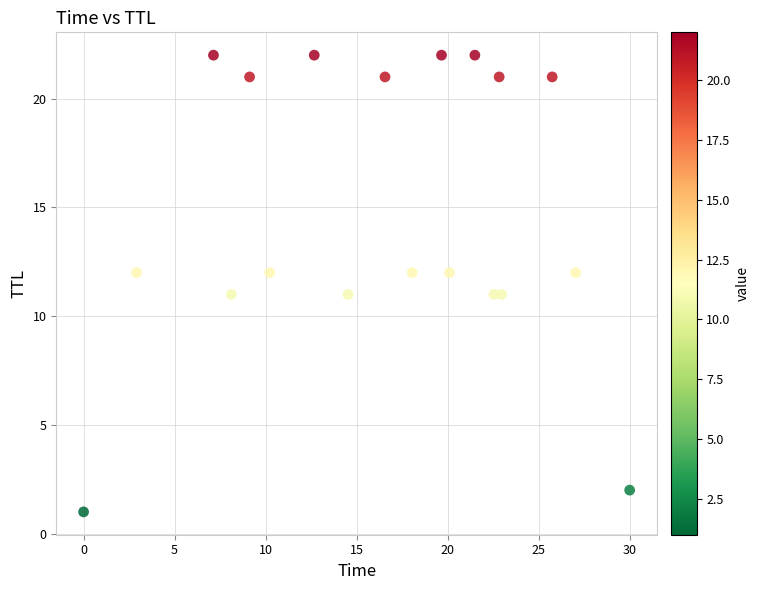

What is the range of Y values (max minus min)?

21